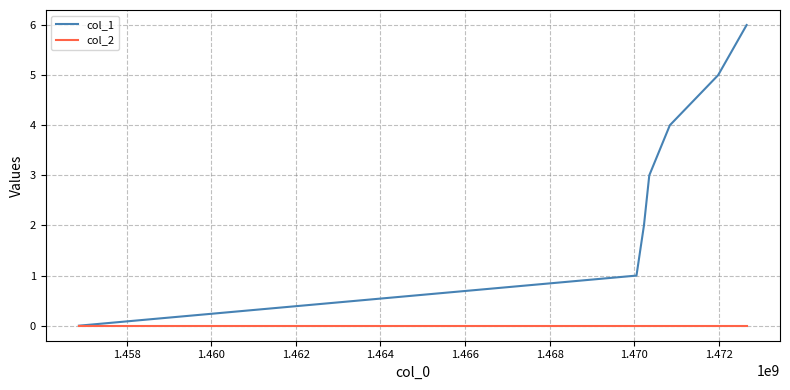

Which series has the largest total across all categories?

col_1